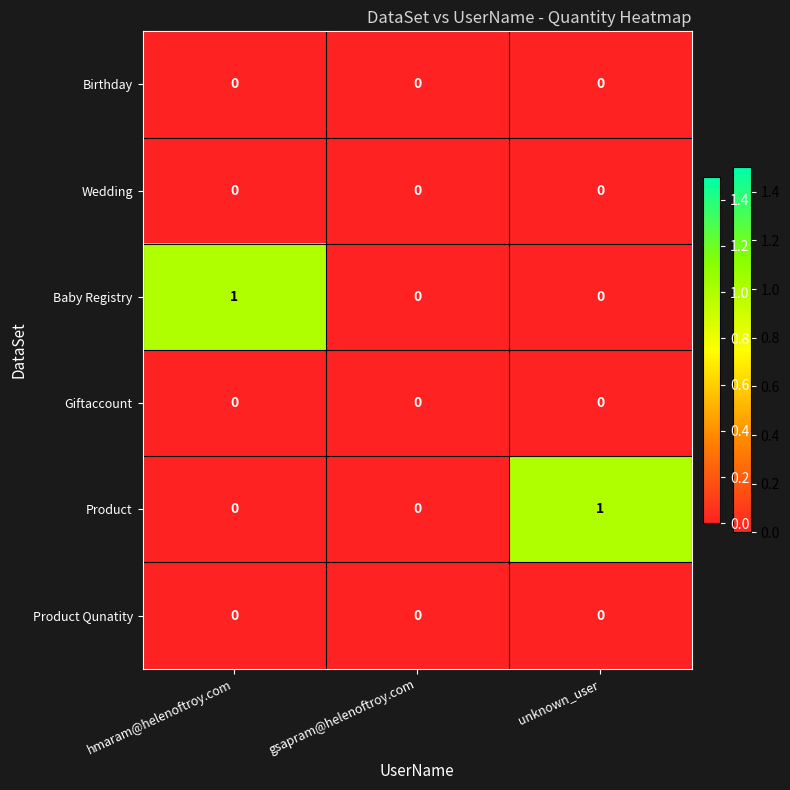

Count the Product values in the range 0 to 1.

3